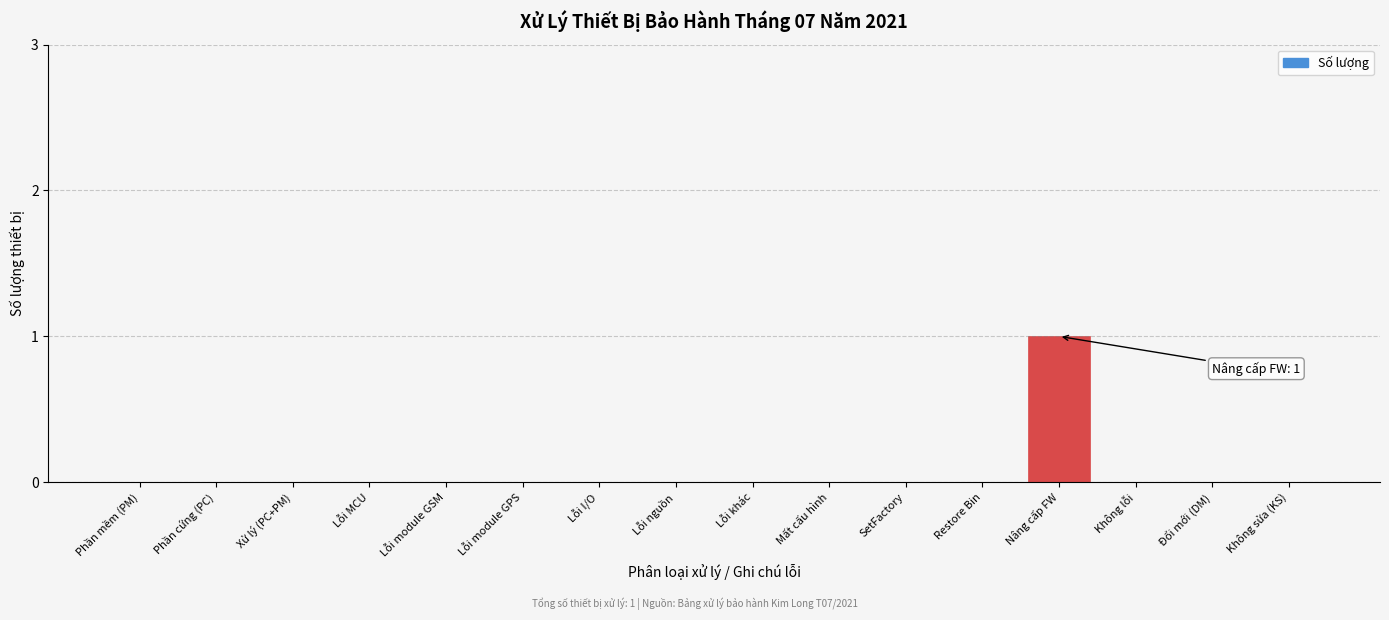

Reading left to right, extract all data points from this chart.

Phần mềm (PM)=0	Phần cứng (PC)=0	Xử lý (PC+PM)=0	Lỗi MCU=0	Lỗi module GSM=0	Lỗi module GPS=0	Lỗi I/O=0	Lỗi nguồn=0	Lỗi khác=0	Mất cấu hình=0	SetFactory=0	Restore Bin=0	Nâng cấp FW=1	Không lỗi=0	Đổi mới (DM)=0	Không sửa (KS)=0